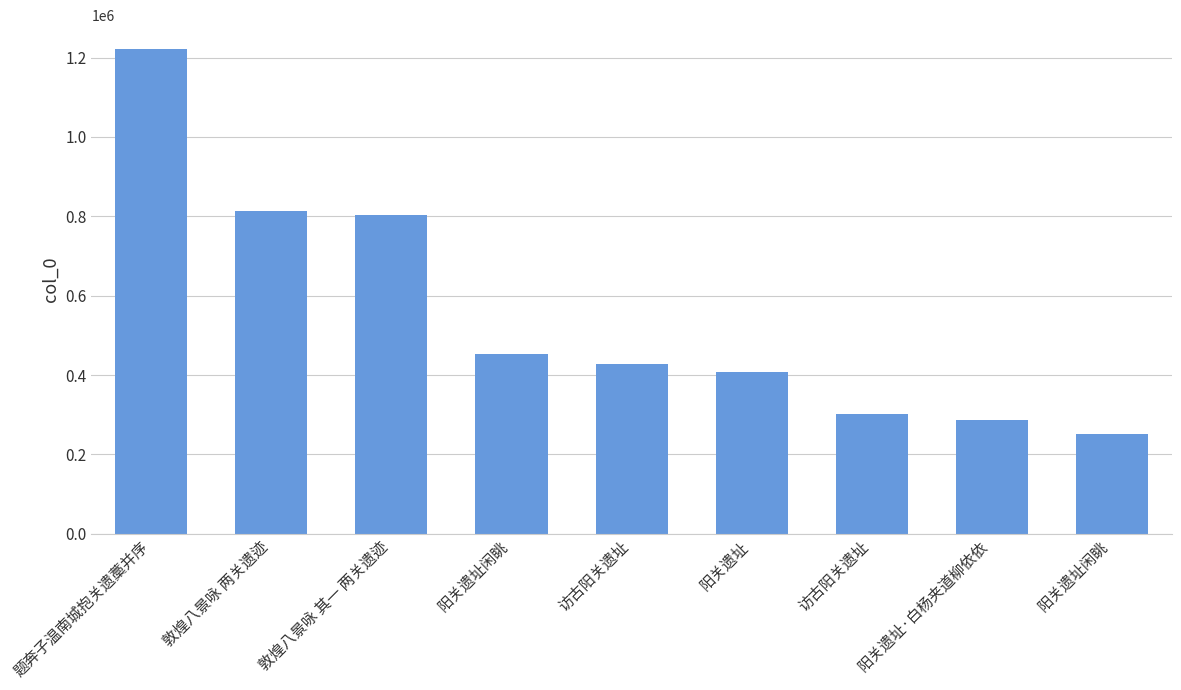

At which category does the chart reach its peak across all series?

题奔子温南城抱关遗藁并序